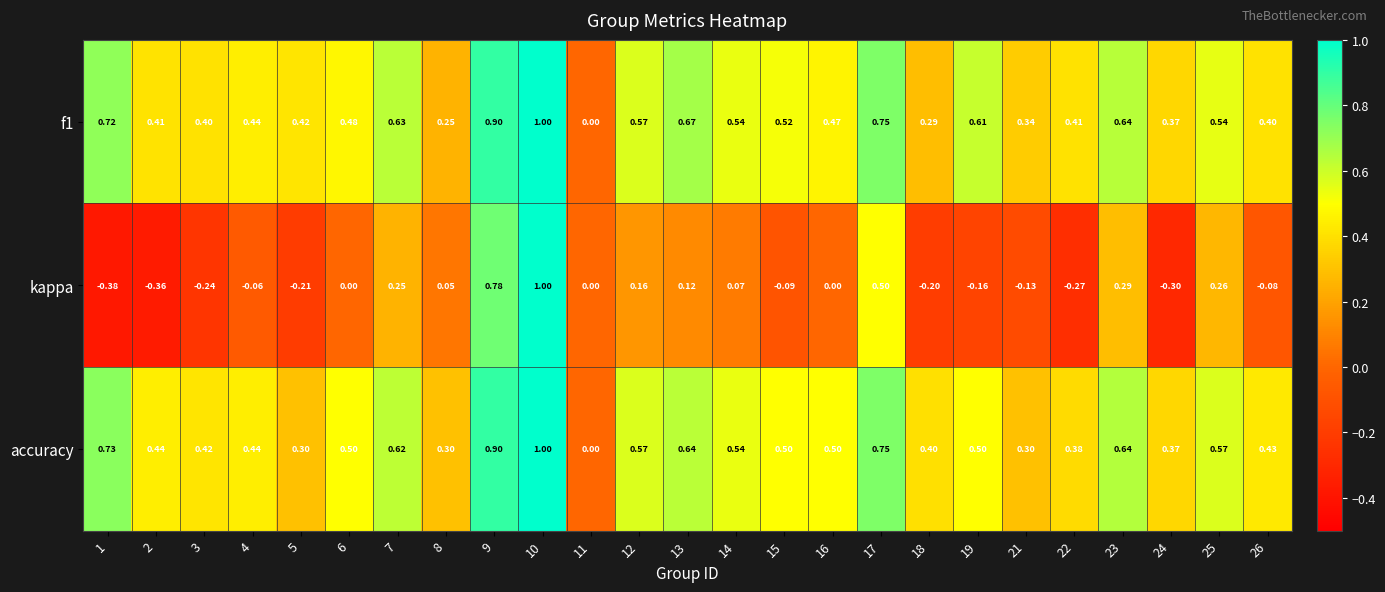

Which series has the widest spread of values?

kappa